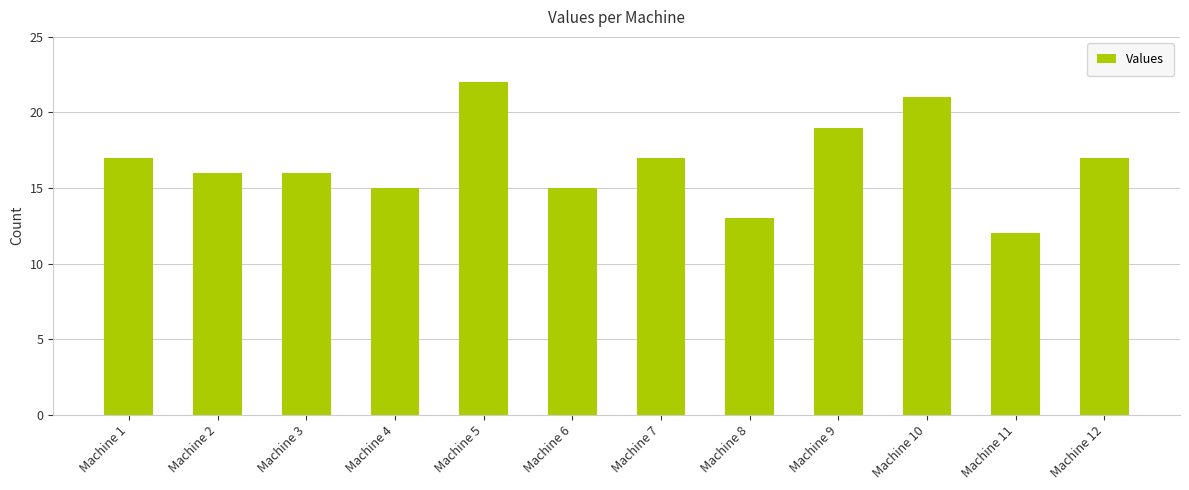

Is it true that the value at Machine 7 is 10?

False